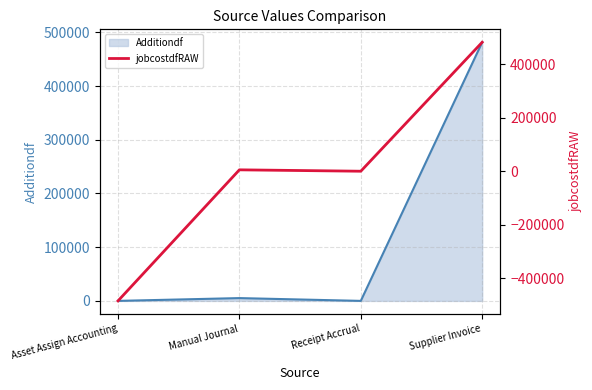

The Additiondf series shows -327185.4 at Asset Assign Accounting. True or false?

False